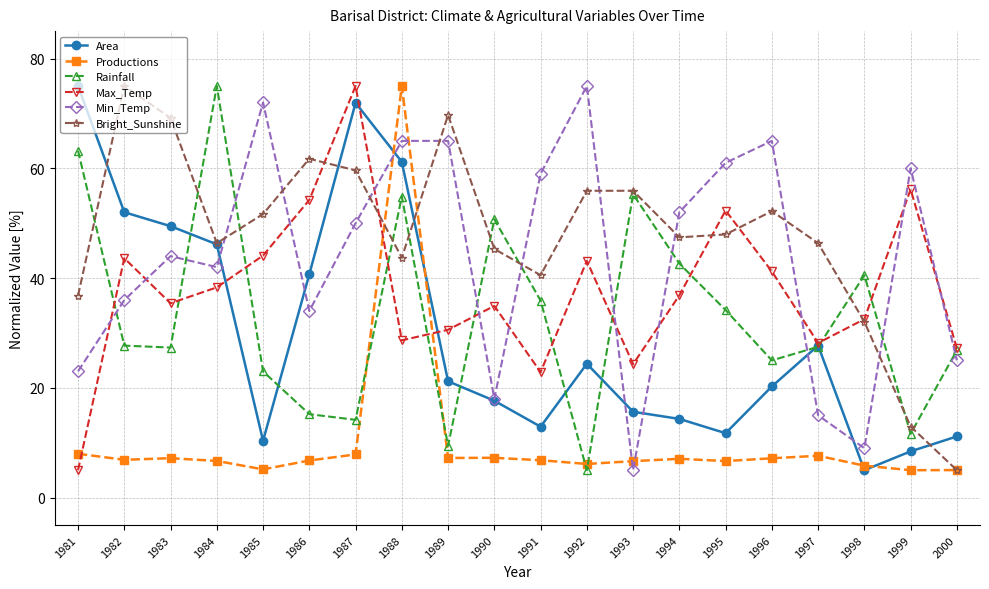

Rank the series at 1991 from lowest to highest value.

Productions, Area, Max_Temp, Rainfall, Bright_Sunshine, Min_Temp